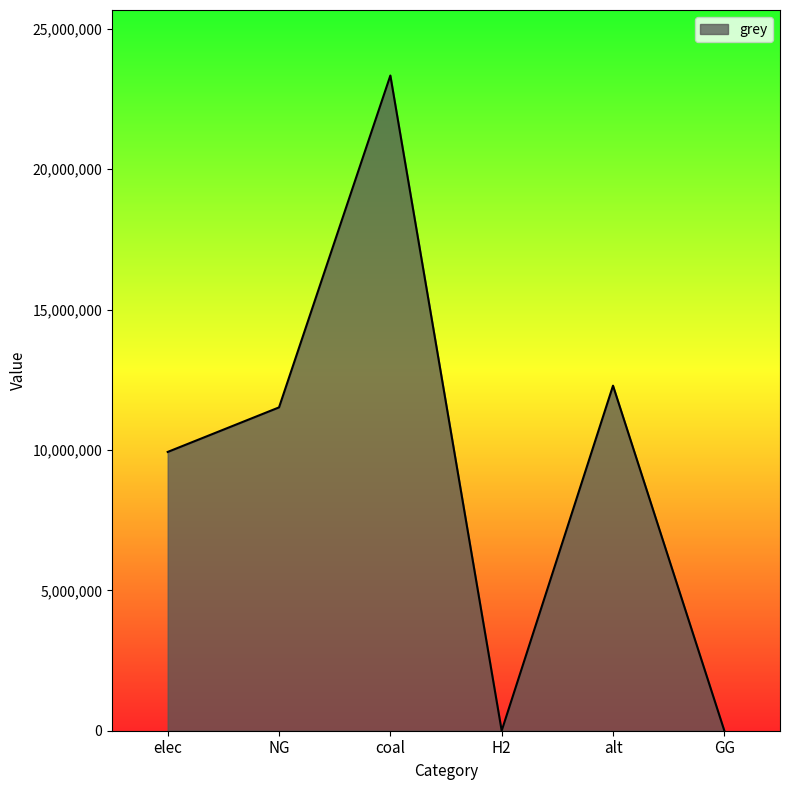

Reading left to right, transcribe all the data shown in this chart.

9928235.0	11514734.4	23333392.0	0.0	12288253.3	0.0